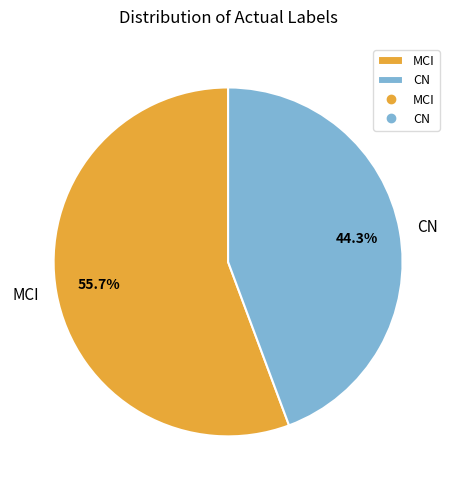

What percentage is the MCI slice, to the nearest percent?

56%